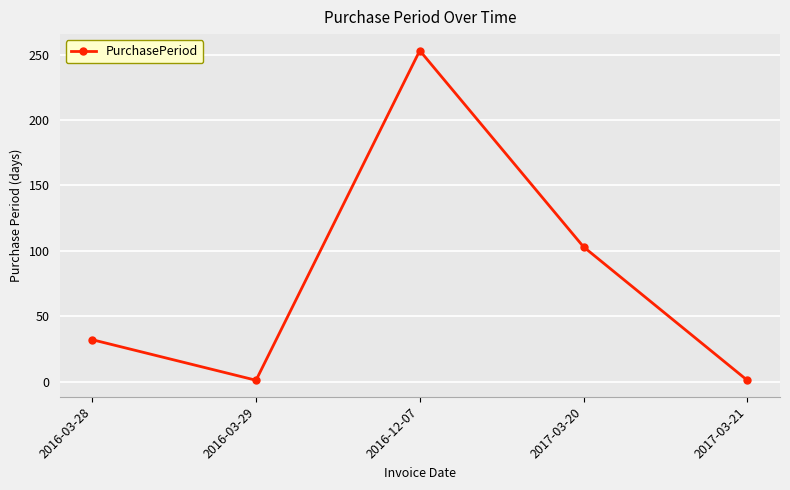

How many data points does each series have?

5